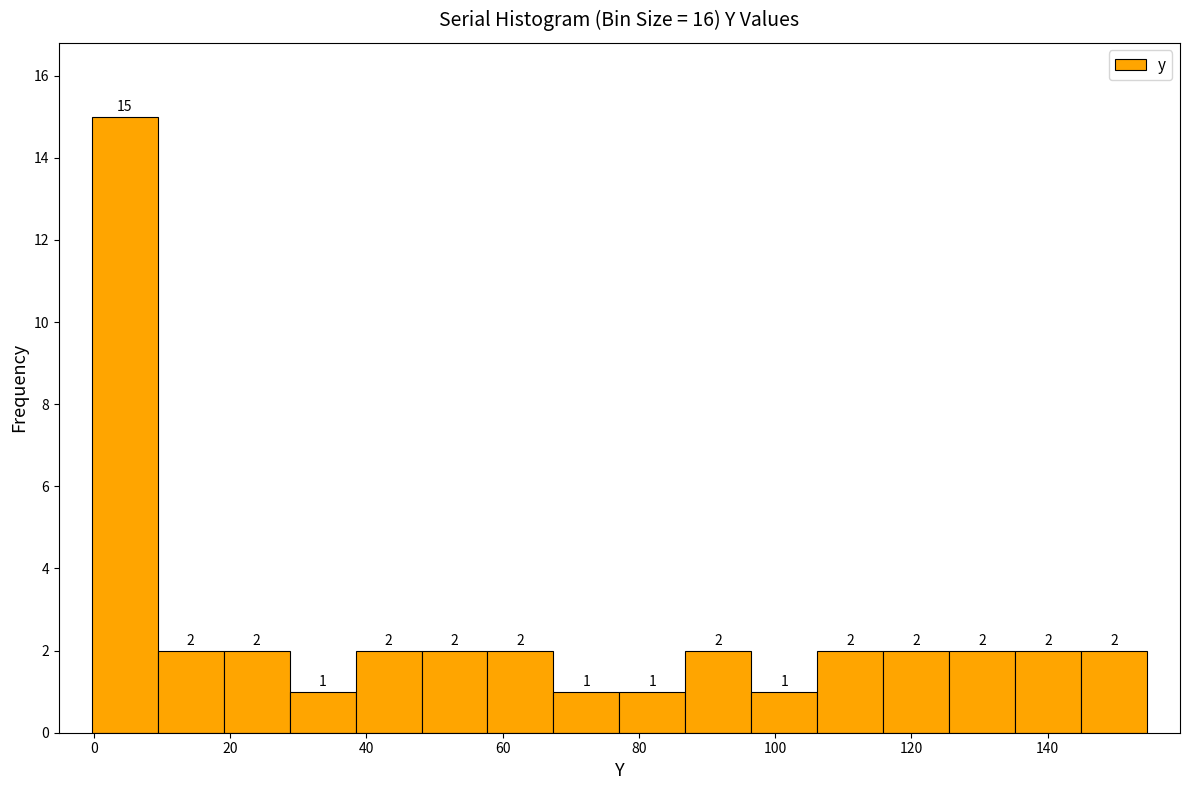

Reading left to right, list every bar in this chart as the range it spans on the x-axis followed by its height. The bar edges are not printed on the chart, so give them approximately, as read against the axis.

0 to 10: 15
10 to 20: 2
20 to 28: 2
28 to 38: 1
38 to 48: 2
48 to 58: 2
58 to 68: 2
68 to 78: 1
78 to 86: 1
86 to 96: 2
96 to 106: 1
106 to 116: 2
116 to 126: 2
126 to 136: 2
136 to 144: 2
144 to 154: 2